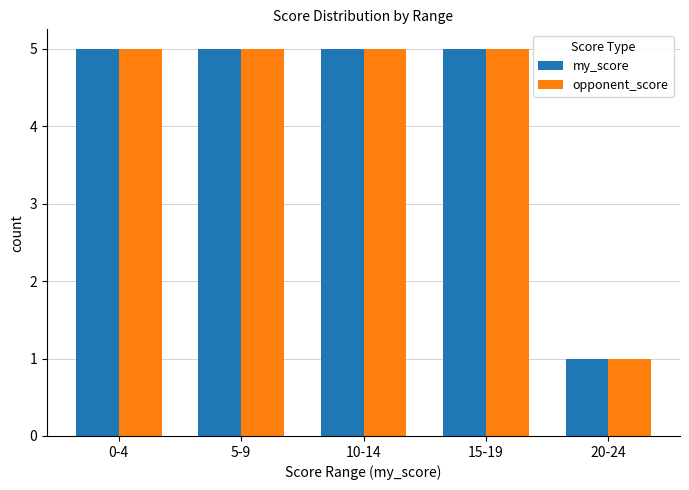

True or false: my_score has a value of 5 at 10-14.

True